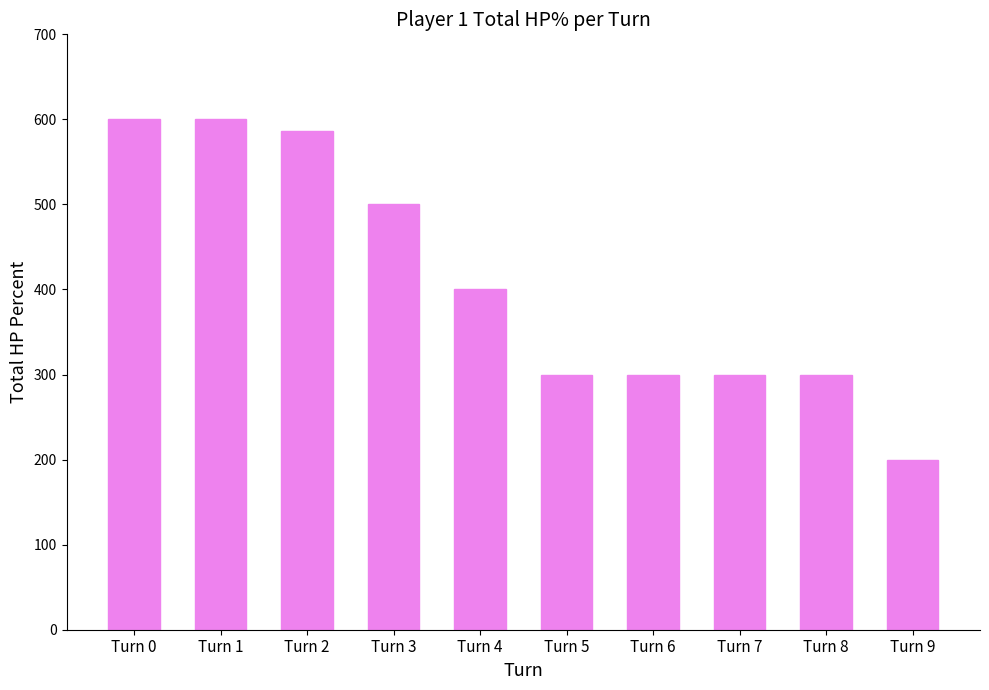

Are the bars horizontal?

No